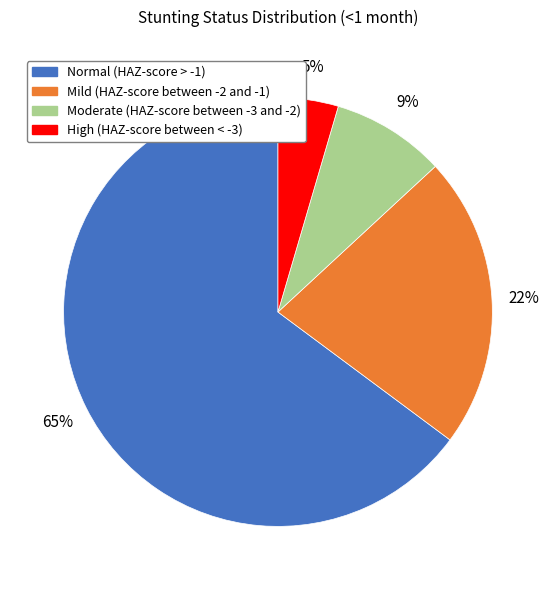

Which slice is the smallest?

High (HAZ-score between < -3)